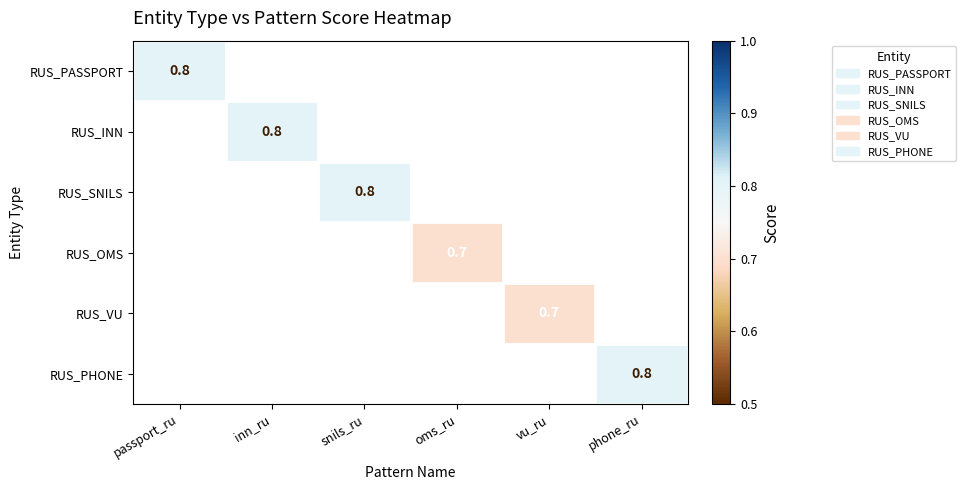

At which category does the chart reach its peak across all series?

passport_ru